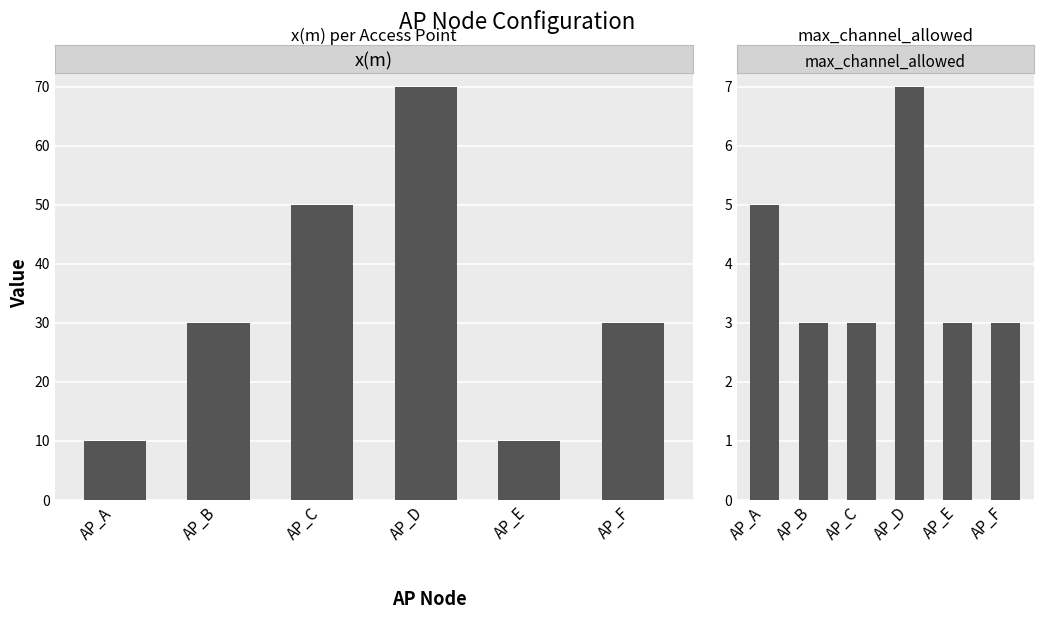

At which label is x(m) closest to 40?

AP_B